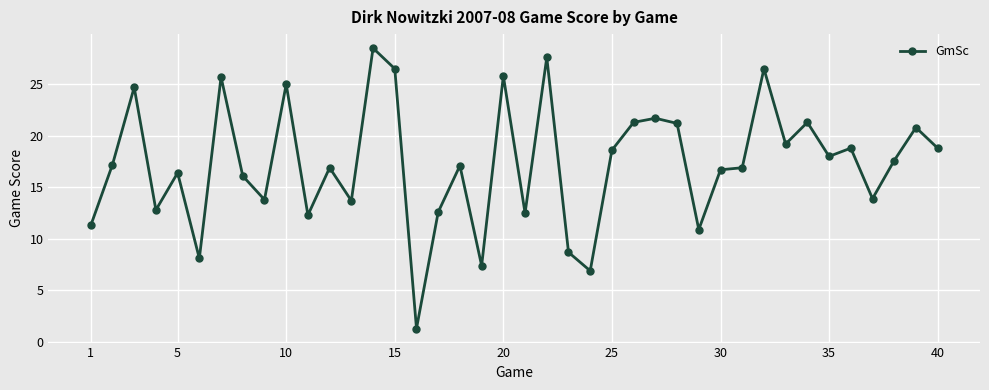

What is the difference between the maximum and minimum values?

27.2